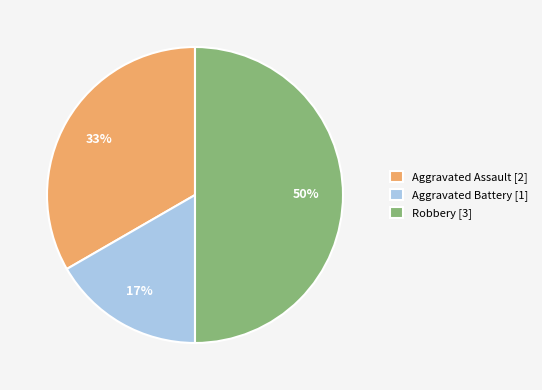

Is Aggravated Battery [1] the majority of the pie?

No